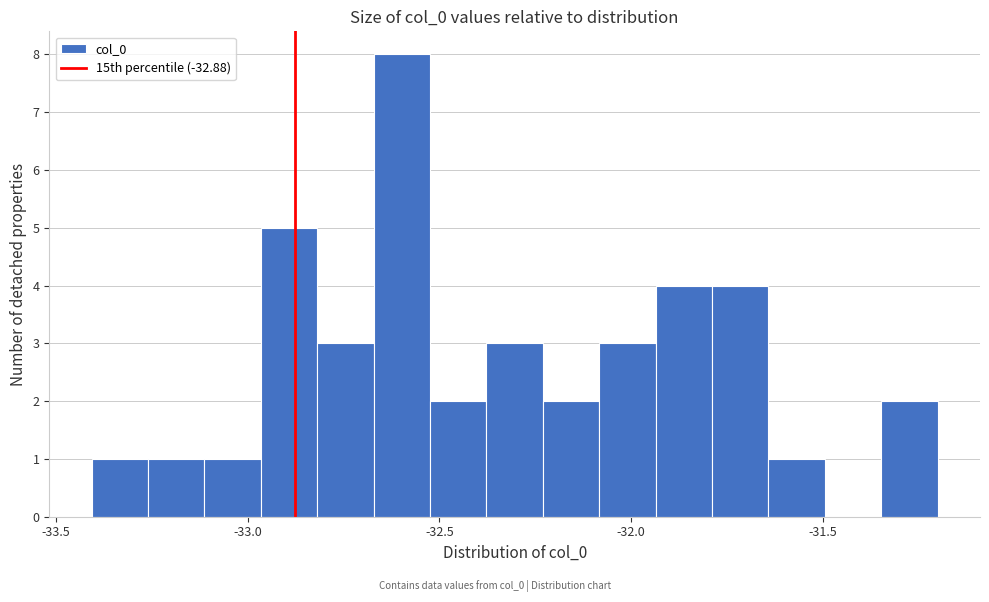

Read against the x-axis, roughly where is the centre of the tallest bar?

-32.60